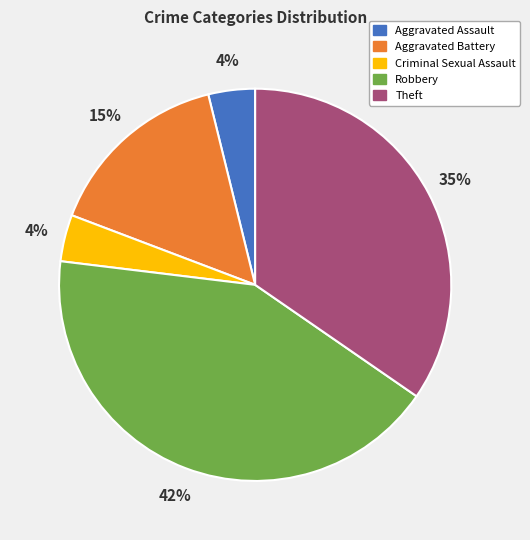

Is Aggravated Battery the majority of the pie?

No